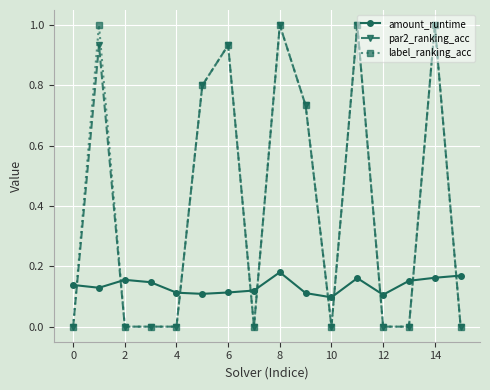

True or false: label_ranking_acc and amount_runtime intersect in this chart.

True